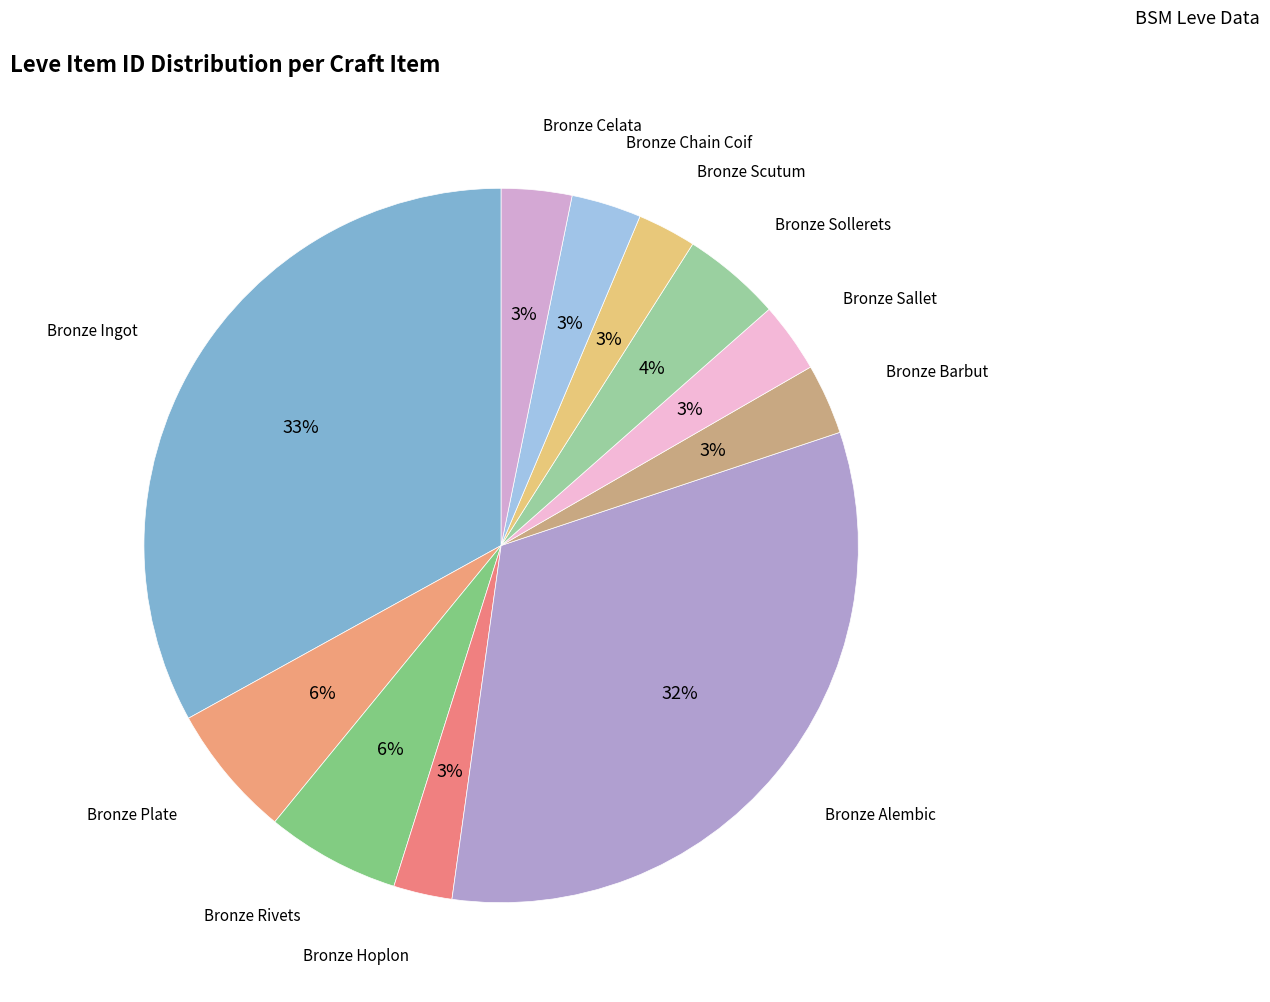

To the nearest percent, what is the difference between the largest and smallest slice percentages?

30%